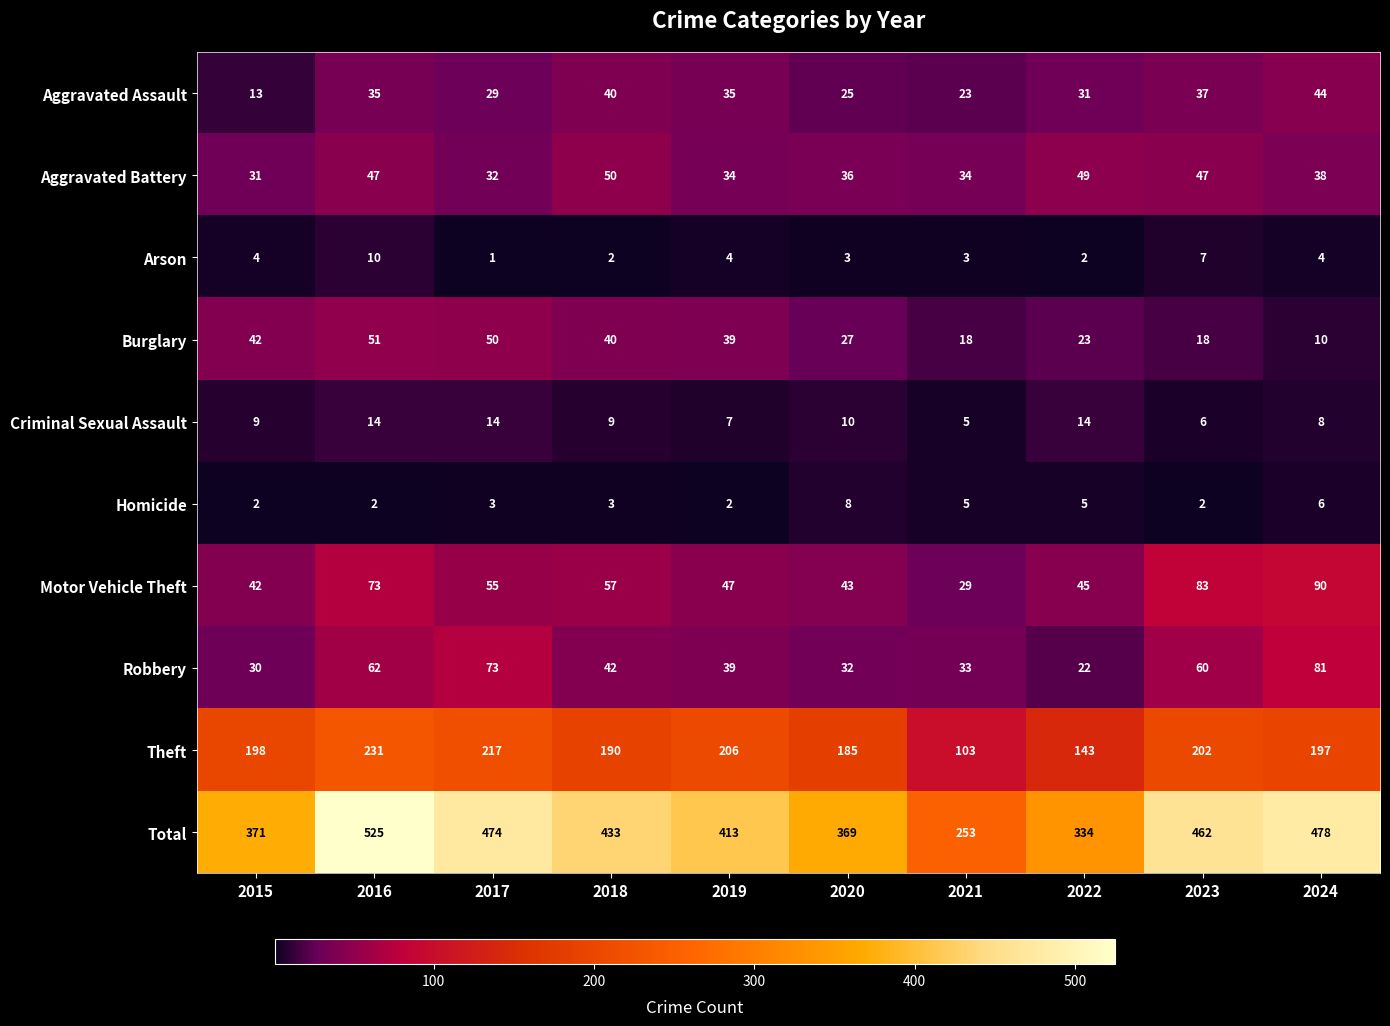

Is it true that Burglary equals 28 at 2023?

False